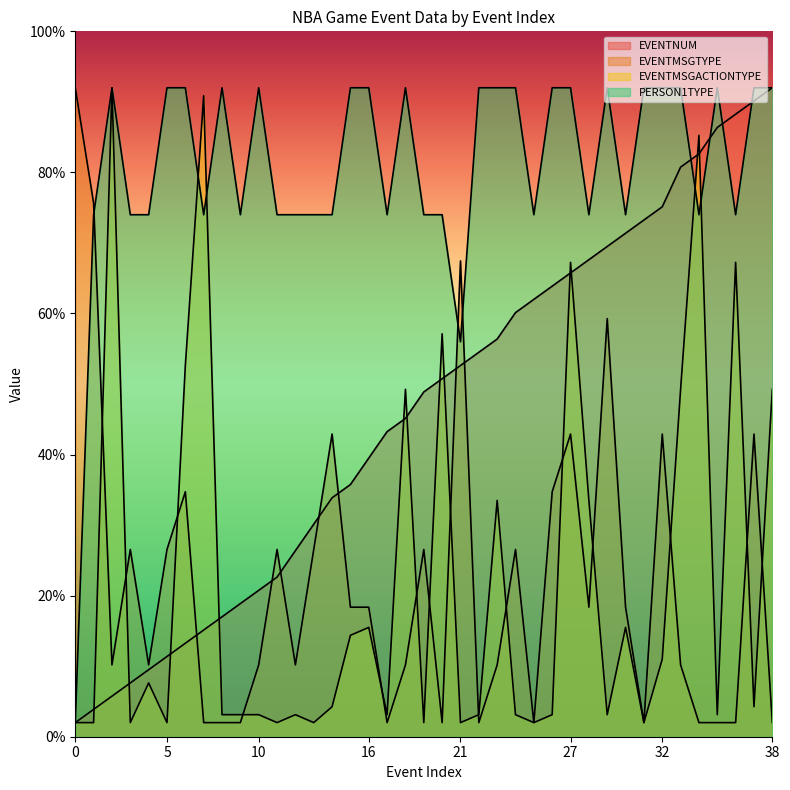

Reading left to right, transcribe all the data shown in this chart.

EVENTNUM: 2.0	3.9	5.8	7.6	9.5	11.4	13.2	15.1	17.0	18.9	20.8	22.6	26.4	30.1	33.9	35.8	39.5	43.2	45.1	48.9	50.8	52.6	54.5	56.4	60.1	62.0	63.9	65.8	67.6	69.5	71.4	73.2	75.1	80.8	82.6	86.4	88.2	90.1	92.0
EVENTMSGTYPE: 92.0	75.6	10.2	26.5	10.2	26.5	34.7	2.0	2.0	2.0	10.2	26.5	10.2	26.5	42.9	18.4	18.4	2.0	10.2	26.5	2.0	67.5	2.0	10.2	26.5	2.0	34.7	42.9	18.4	59.3	18.4	2.0	42.9	10.2	2.0	2.0	2.0	42.9	2.0
EVENTMSGACTIONTYPE: 2.0	2.0	92.0	2.0	7.6	2.0	52.6	90.9	3.1	3.1	3.1	2.0	3.1	2.0	4.2	14.4	15.5	3.1	49.2	2.0	57.1	2.0	3.1	33.5	3.1	2.0	3.1	67.2	33.5	3.1	15.5	2.0	11.0	49.2	85.2	3.1	67.2	4.2	49.2
PERSON1TYPE: 2.0	74.0	92.0	74.0	74.0	92.0	92.0	74.0	92.0	74.0	92.0	74.0	74.0	74.0	74.0	92.0	92.0	74.0	92.0	74.0	74.0	56.0	92.0	92.0	92.0	74.0	92.0	92.0	74.0	92.0	74.0	92.0	92.0	92.0	74.0	92.0	74.0	92.0	92.0